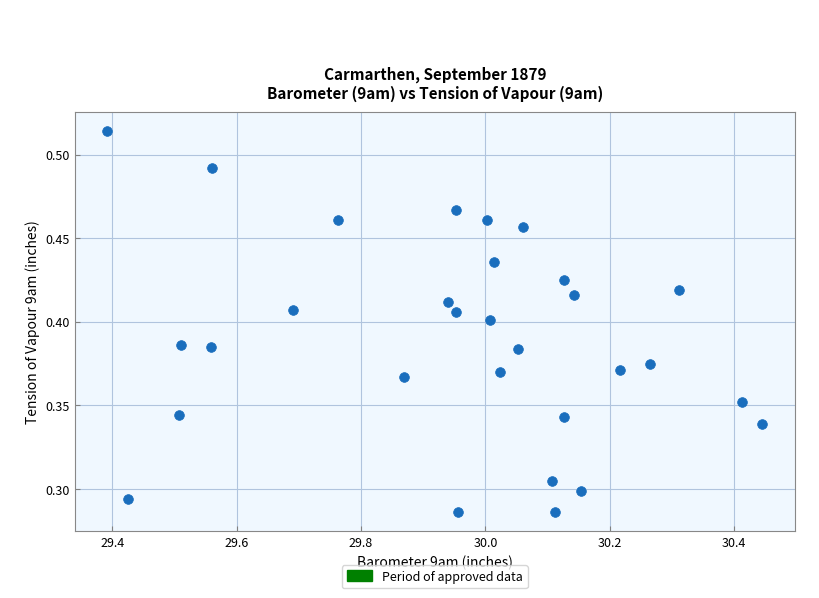

What is the range of X values (max minus min)?

1.1